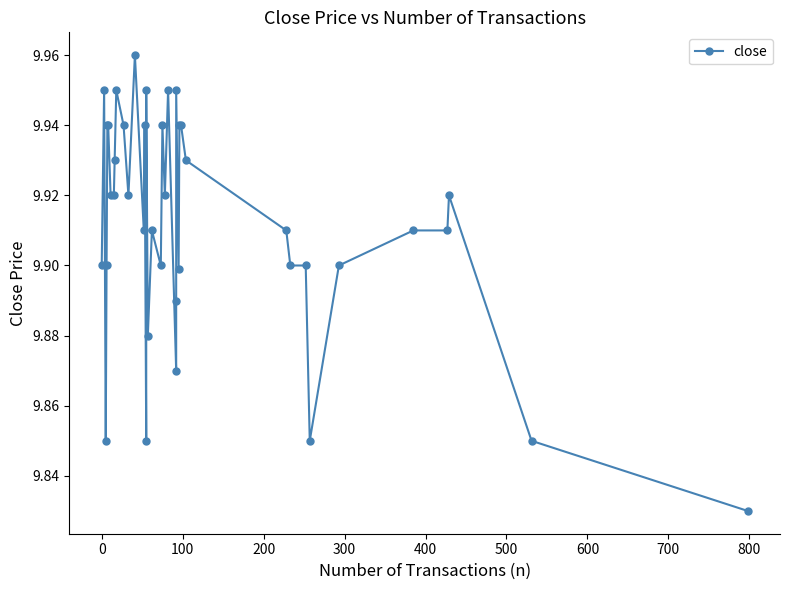

How many points are higher than both their immediate neighbors (excluding endpoints)?

10